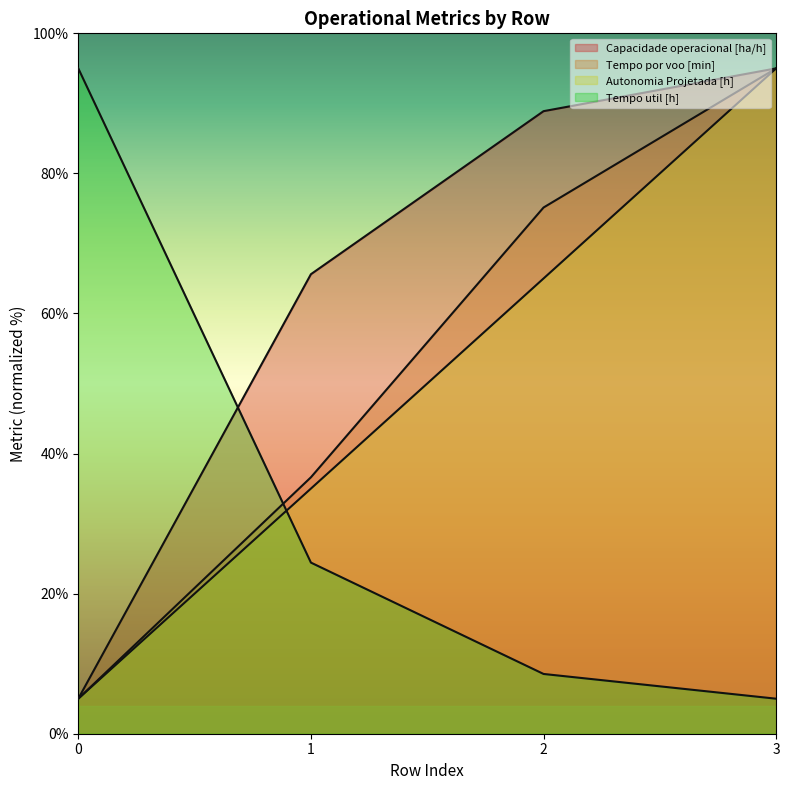

Rank the series at 3 from highest to lowest value.

Capacidade operacional [ha/h], Tempo por voo [min], Autonomia Projetada [h], Tempo de missao [h]